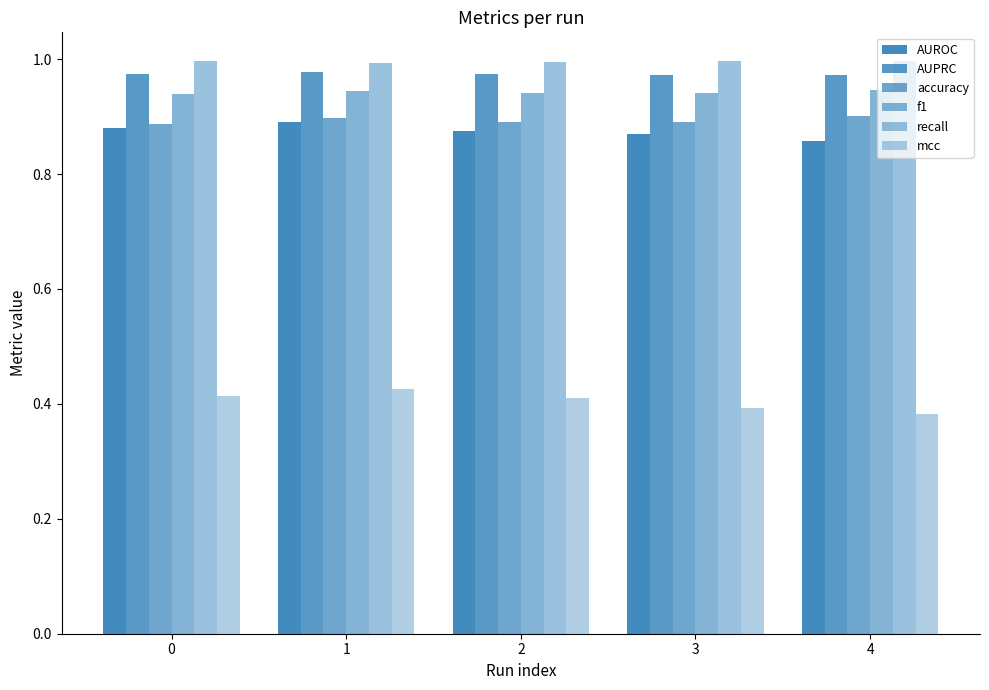

How many data points does each series have?

5